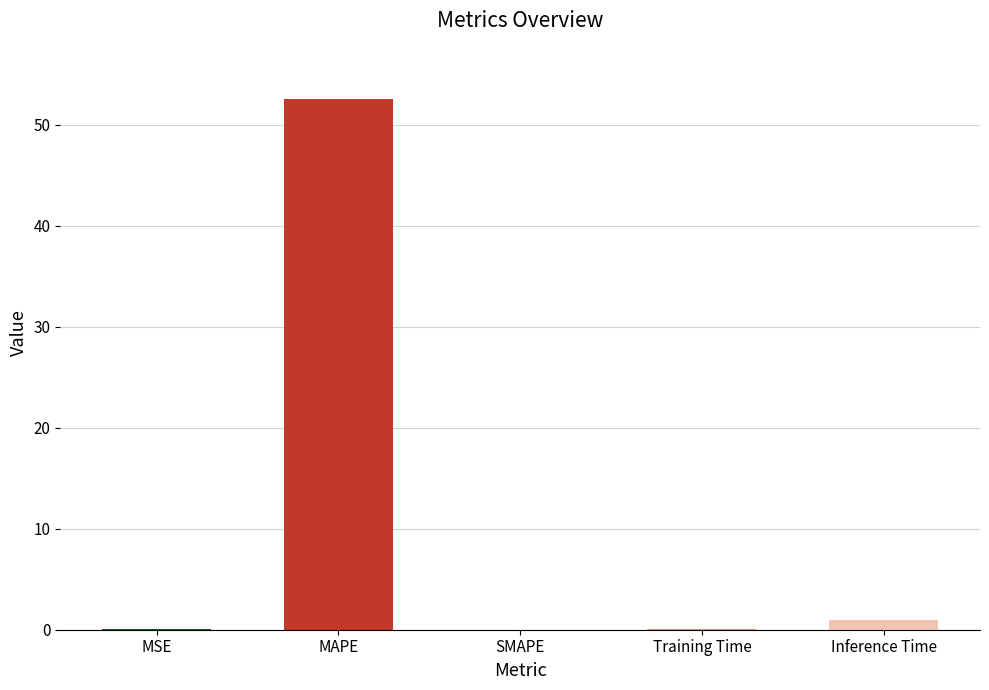

The chart shows a value of 0.1 at Training Time. True or false?

True